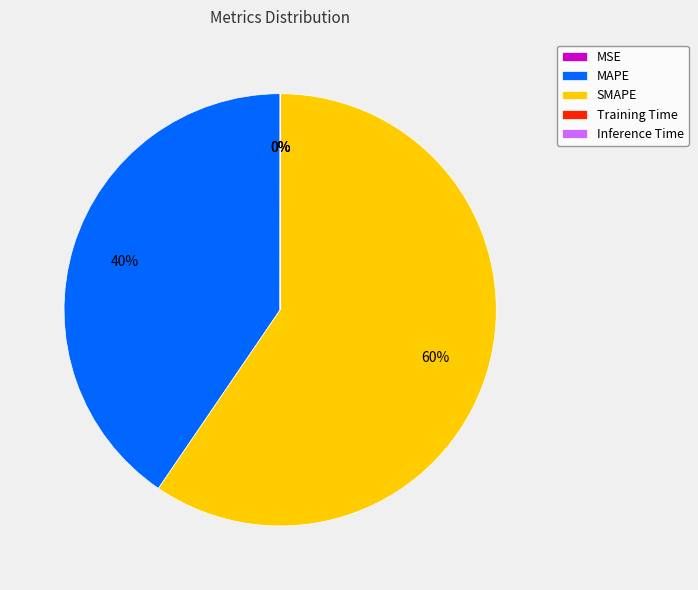

To the nearest percent, what portion does SMAPE represent?

60%